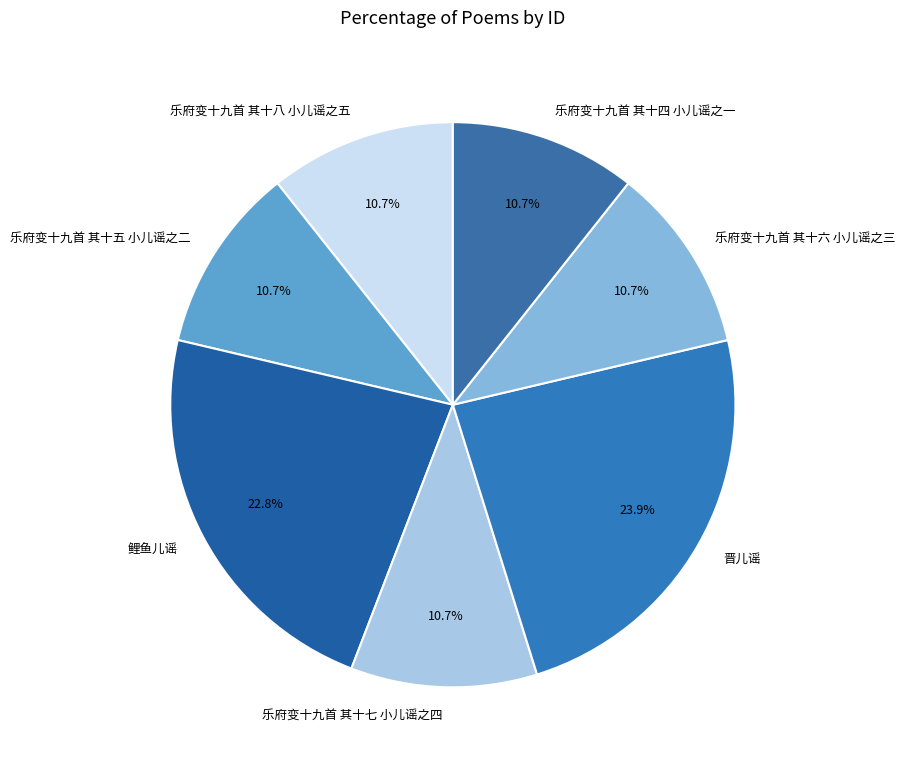

To the nearest percent, what percentage of the pie is 乐府变十九首 其十四 小儿谣之一?

11%